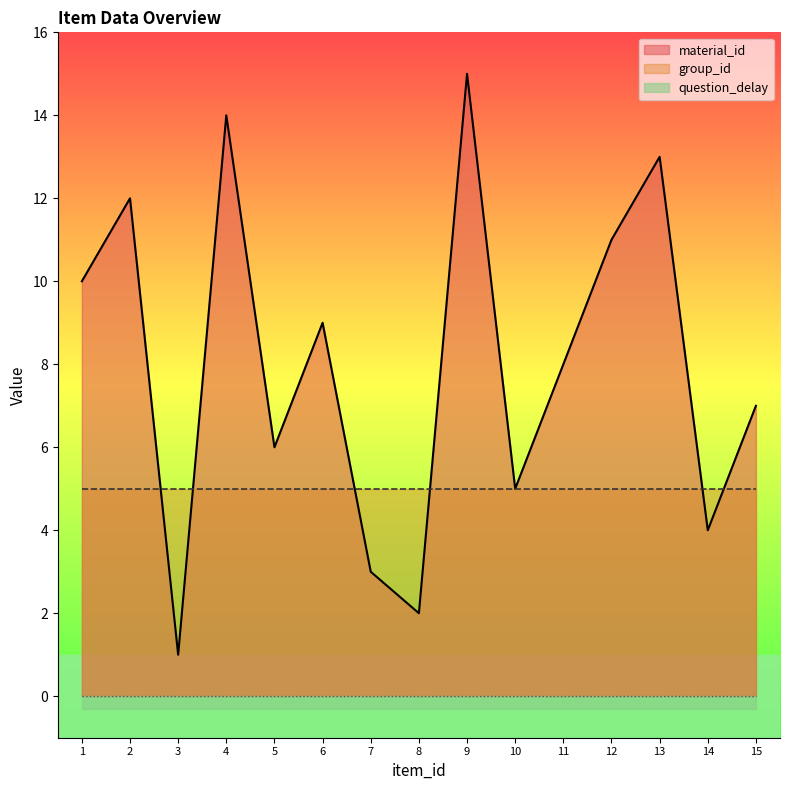

What is the difference between the maximum and second lowest values in the material_id series?

13